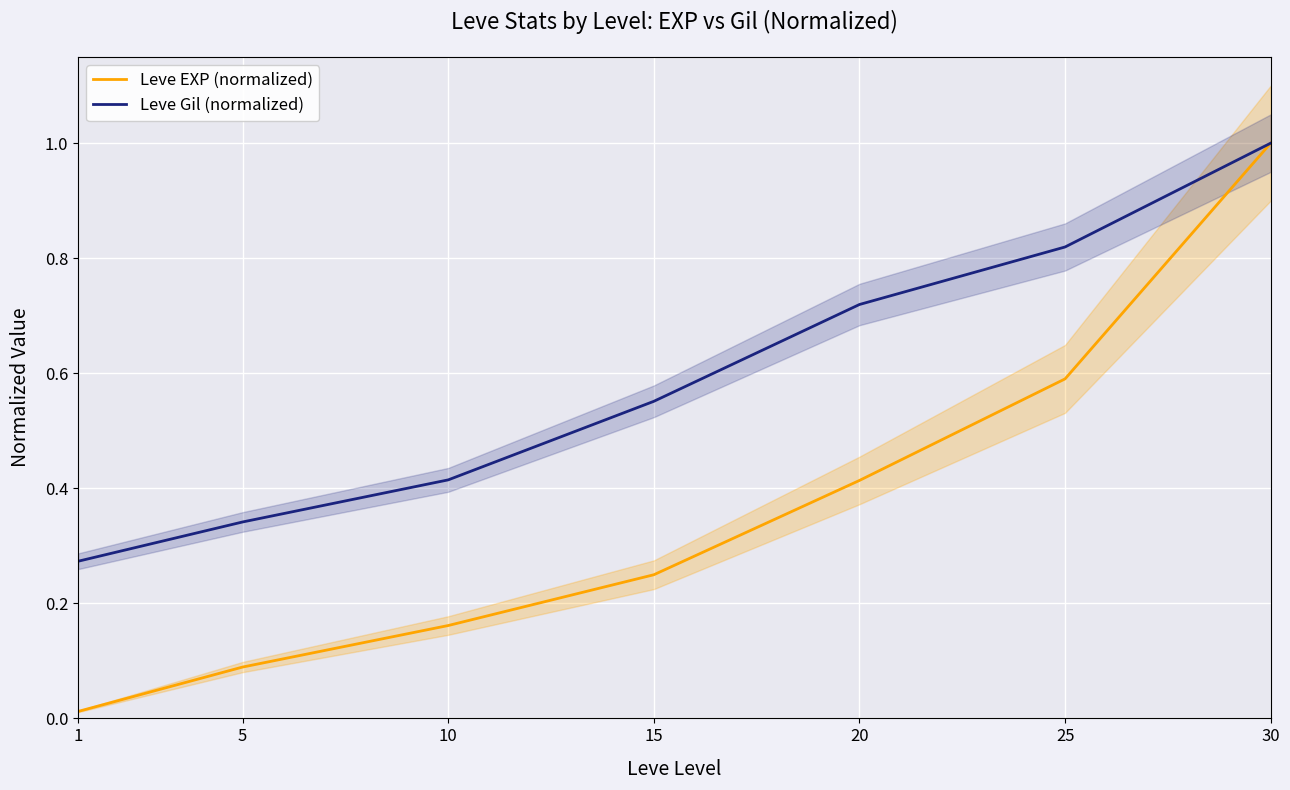

Reading left to right, extract all data points from this chart.

Leve EXP (normalized): 0.0	0.1	0.2	0.2	0.4	0.6	1.0
Leve Gil (normalized): 0.3	0.3	0.4	0.6	0.7	0.8	1.0